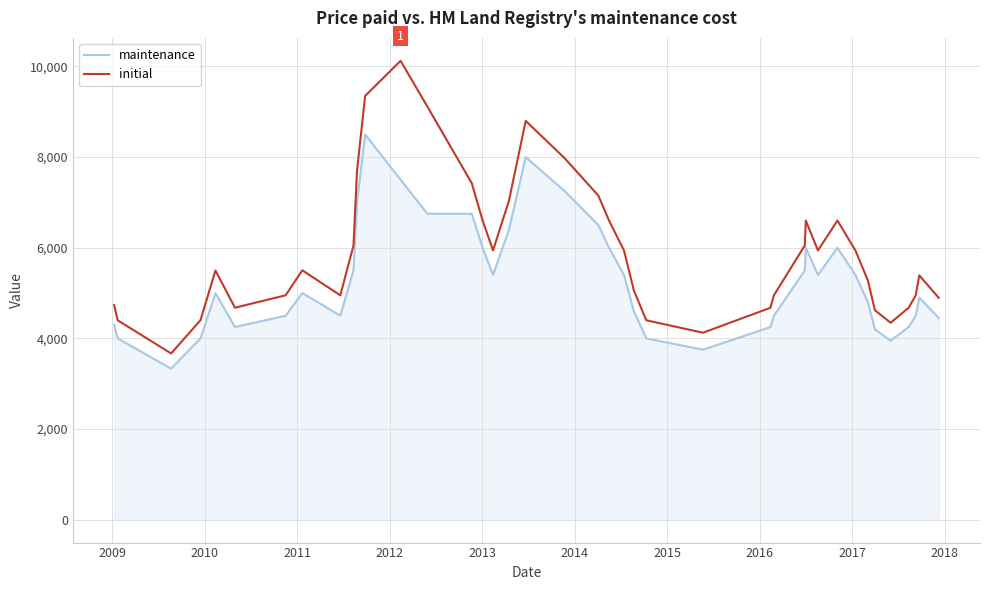

Rank the series by their average value, from highest to lowest.

initial, maintenance